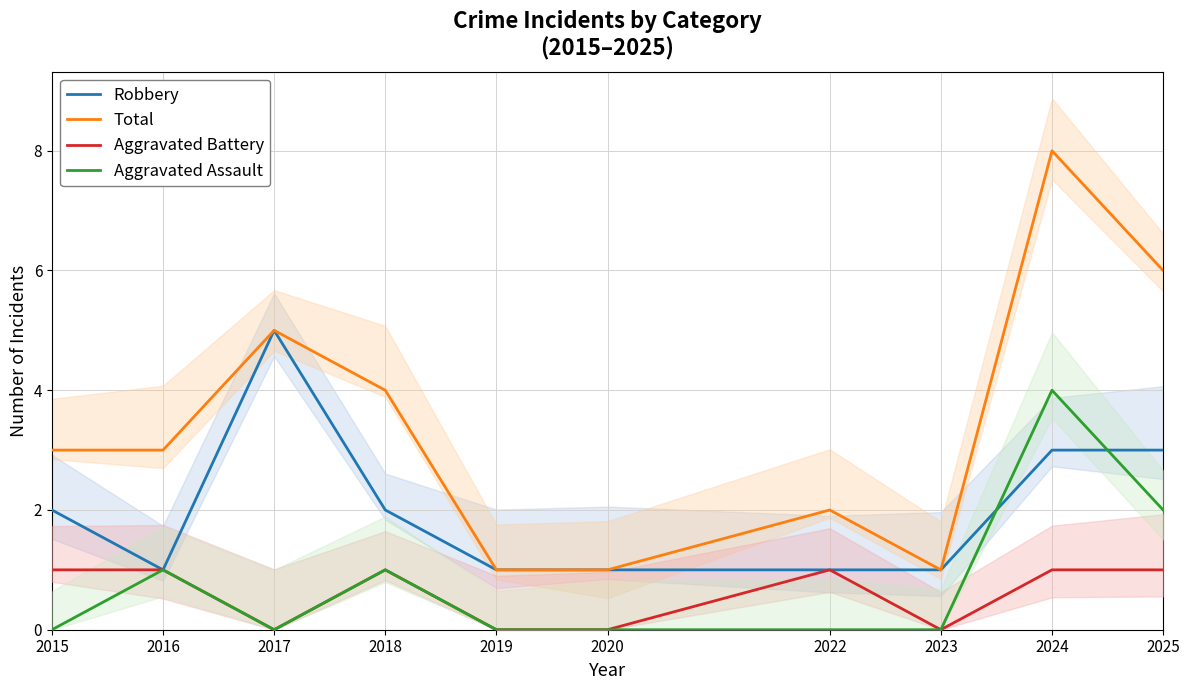

What is the approximate value of Total at 2019?

1